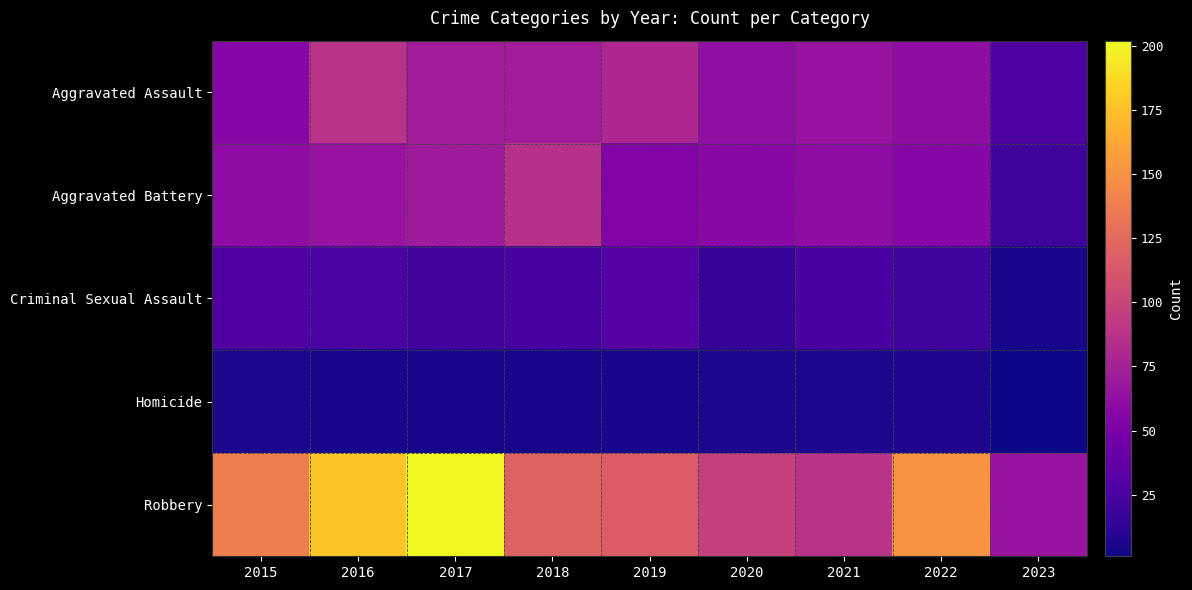

At 2015, list the series in order from smallest to largest.

Homicide, Criminal Sexual Assault, Aggravated Assault, Aggravated Battery, Robbery